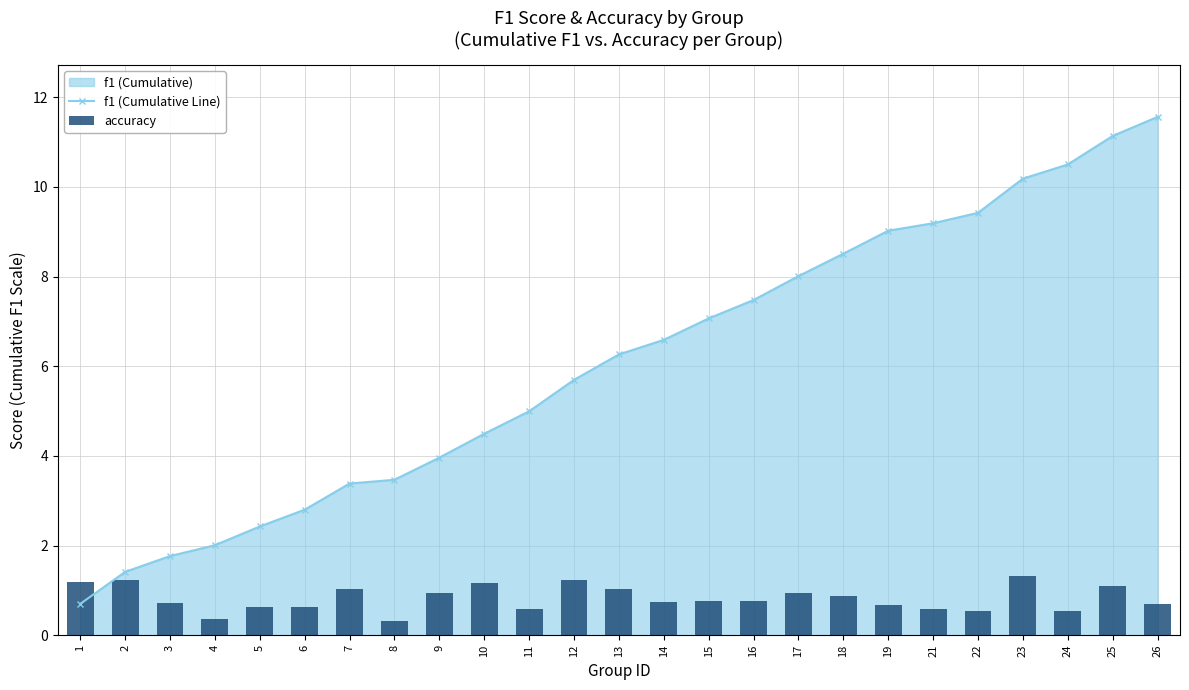

What is the average value of the f1 (Cumulative Line) series?

6.1